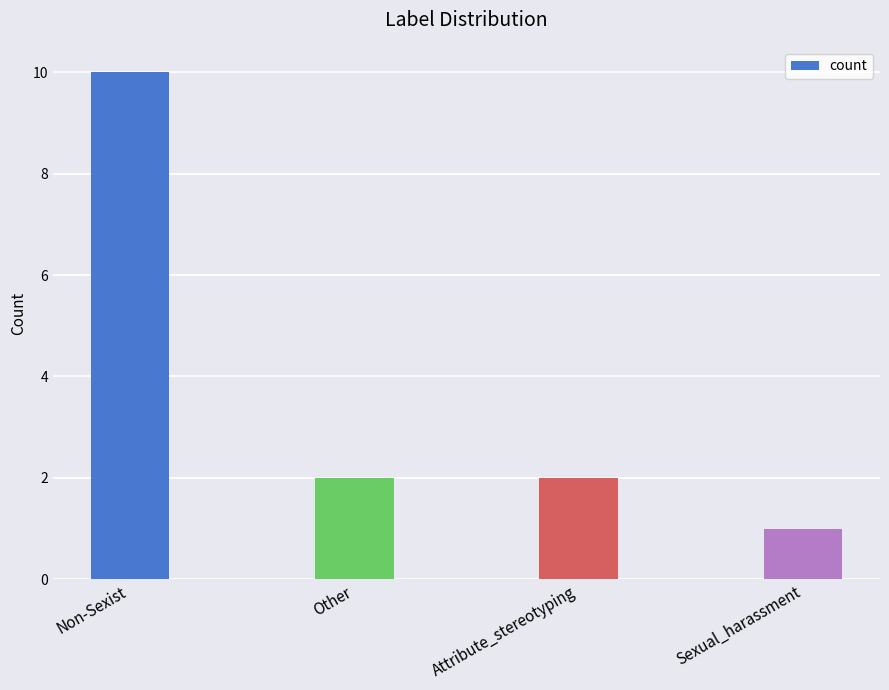

What is the average value?

4